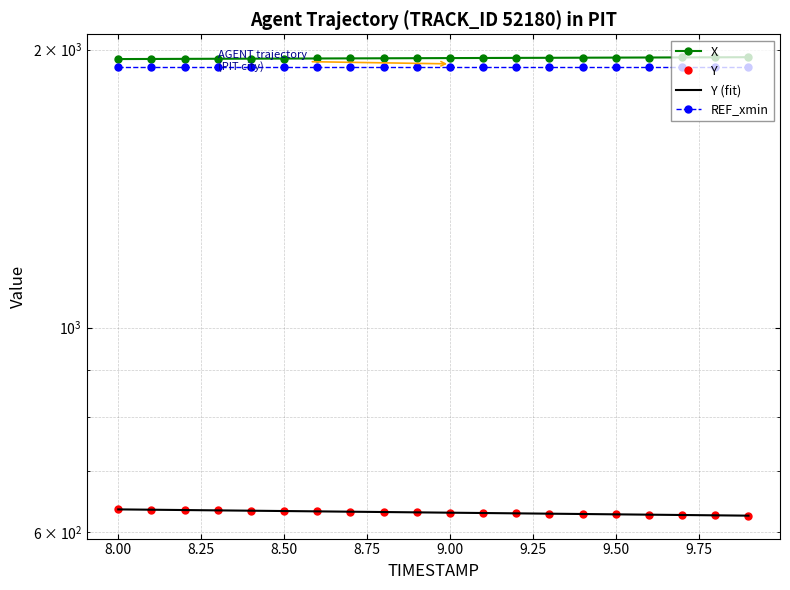

At how many categories does at least one series exceed 1427?

20